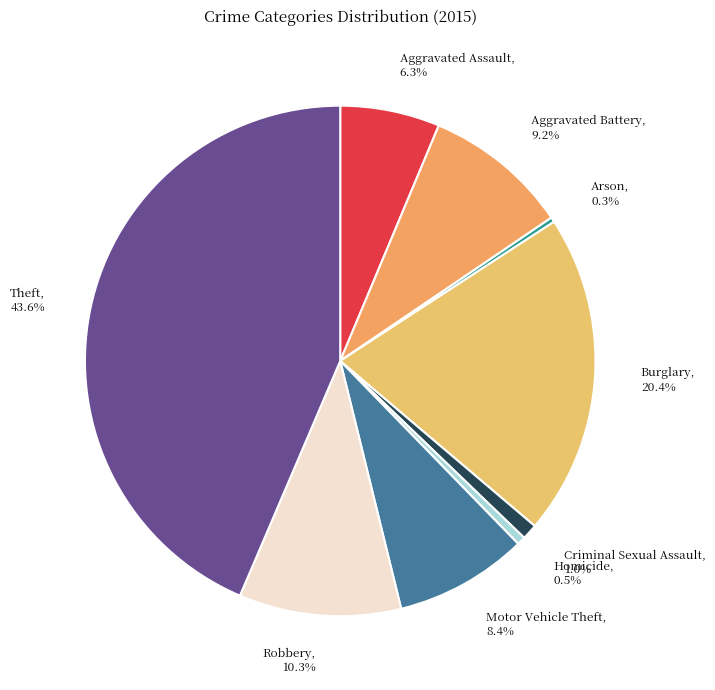

Which category has the biggest portion of the pie?

Theft